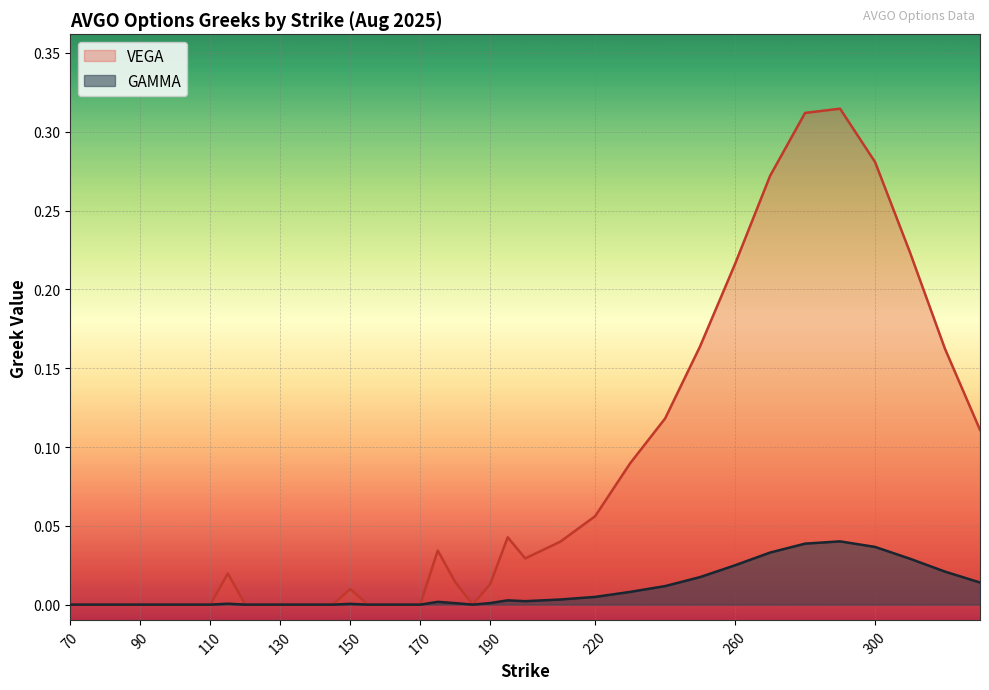

Rank the series by their maximum value, from highest to lowest.

VEGA, GAMMA